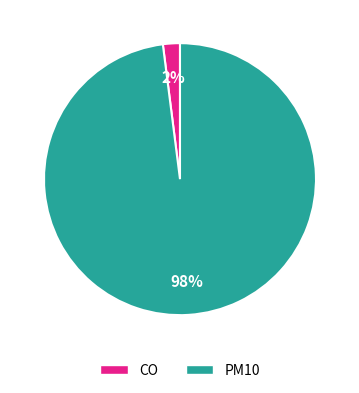

True or false: CO accounts for 2% of the total.

True